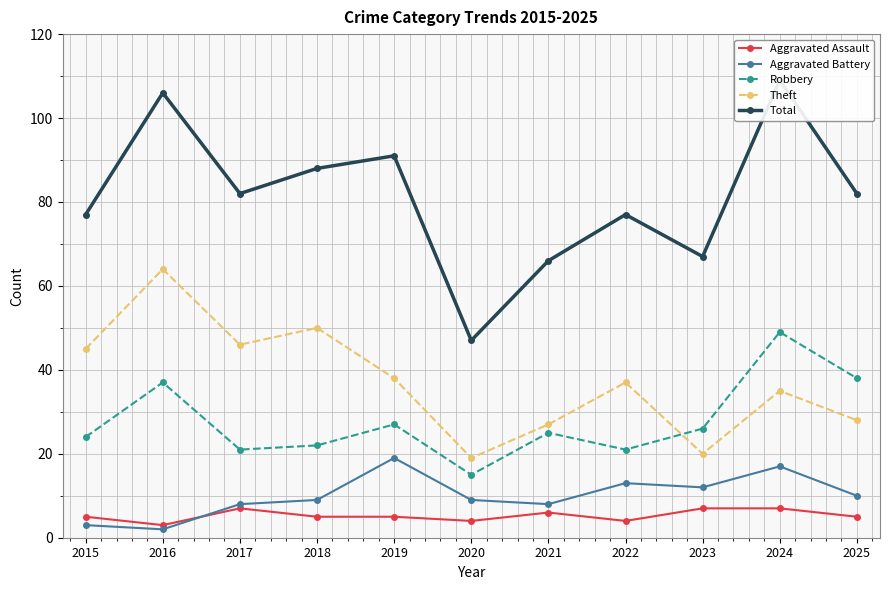

What is the spread (max minus min) of values at 2020?

43